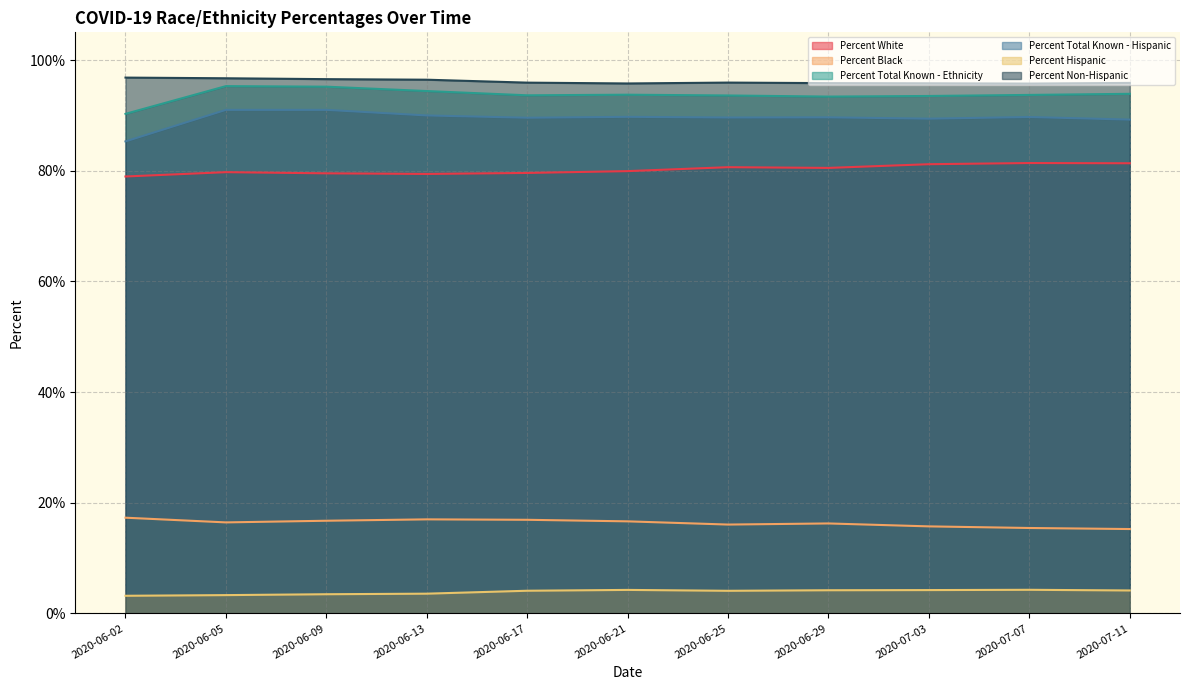

What are all the series names shown in the legend?

Percent White, Percent Black, Percent Total Known - Ethnicity, Percent Total Known - Hispanic, Percent Hispanic, Percent Non-Hispanic